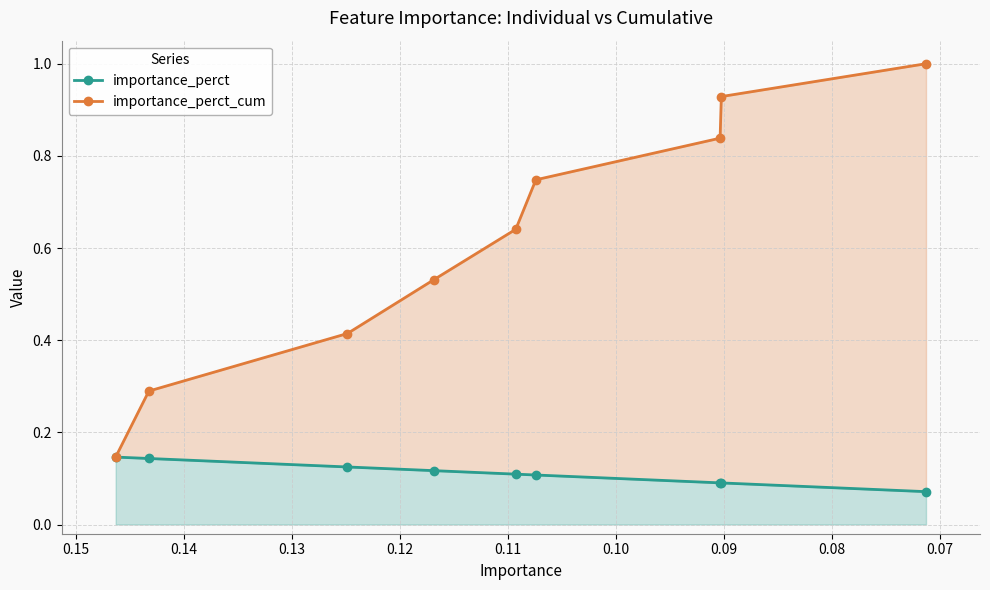

What is the value of the importance_perct point at the 4th from the left?

0.1